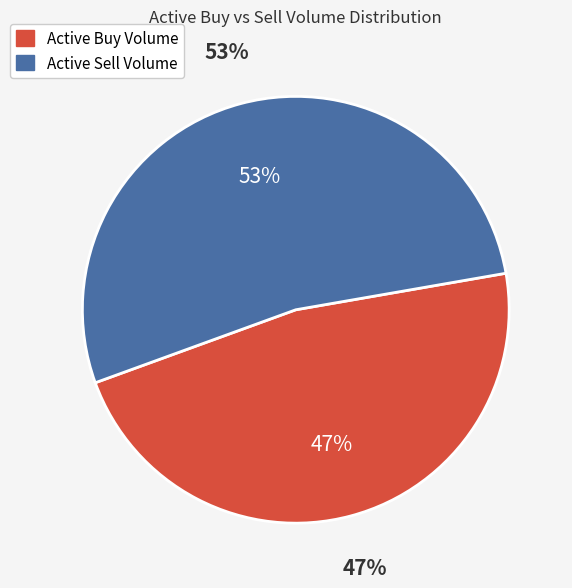

Does 2022-11-24 represent more than half of the total?

No